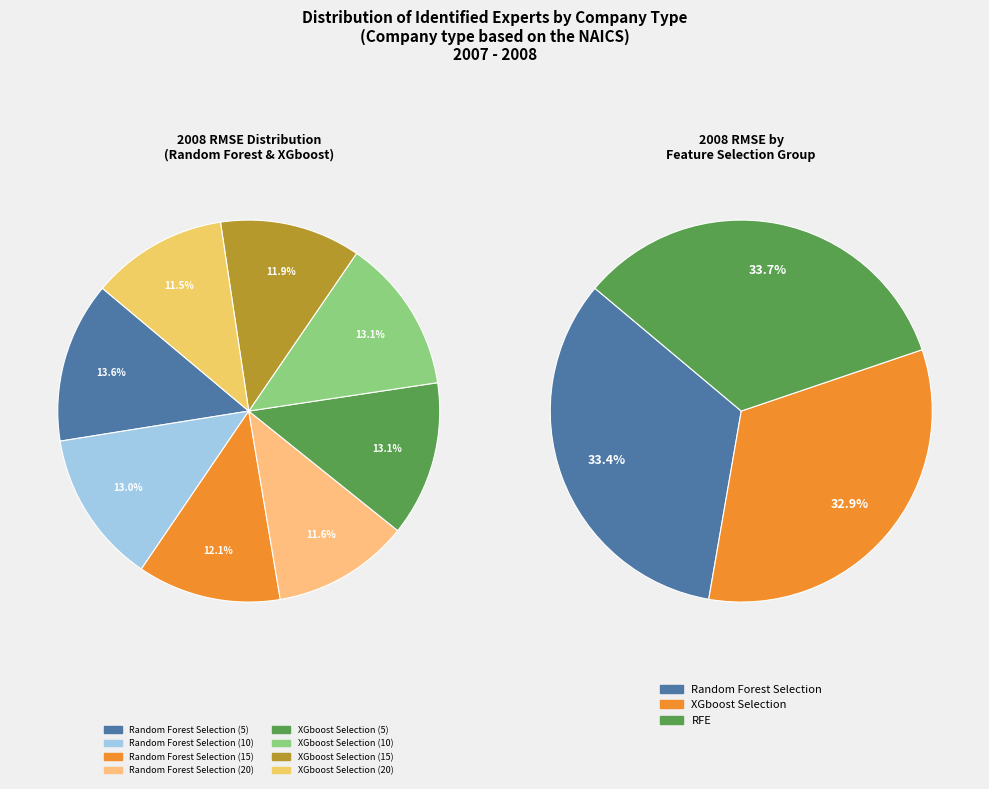

Does any single category account for the majority?

No